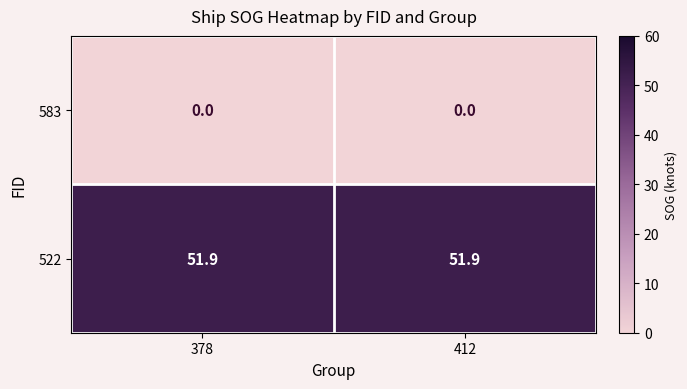

Which series has the largest total across all categories?

522